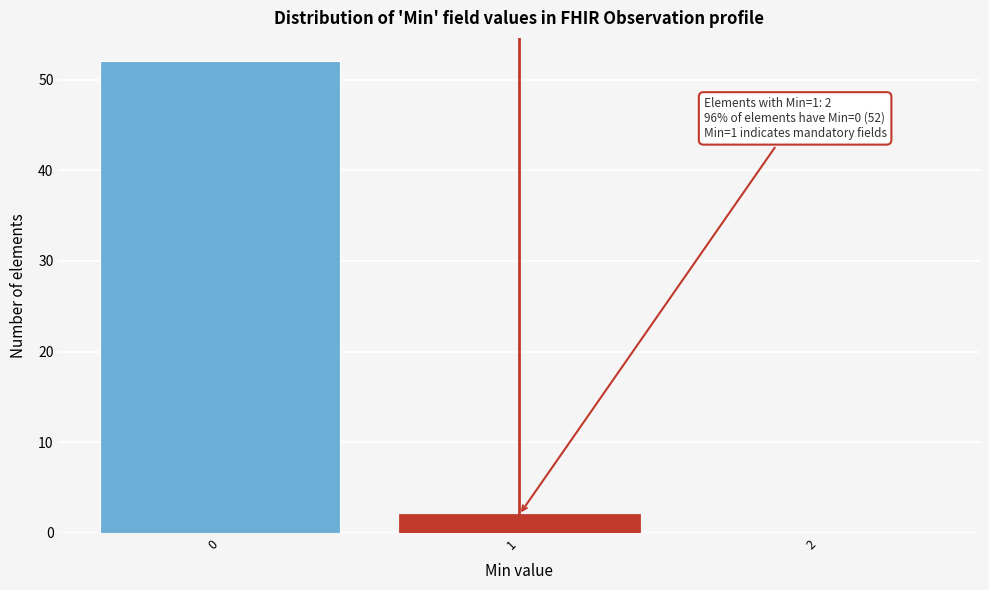

Which range on the x-axis has the tallest bar?

-0.5 to 0.5